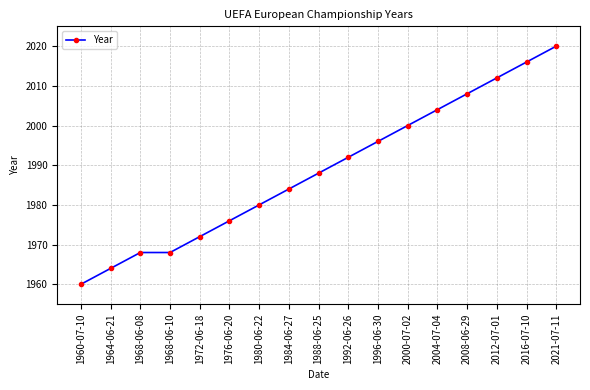

At which category does the chart reach its minimum across all series?

1960-07-10